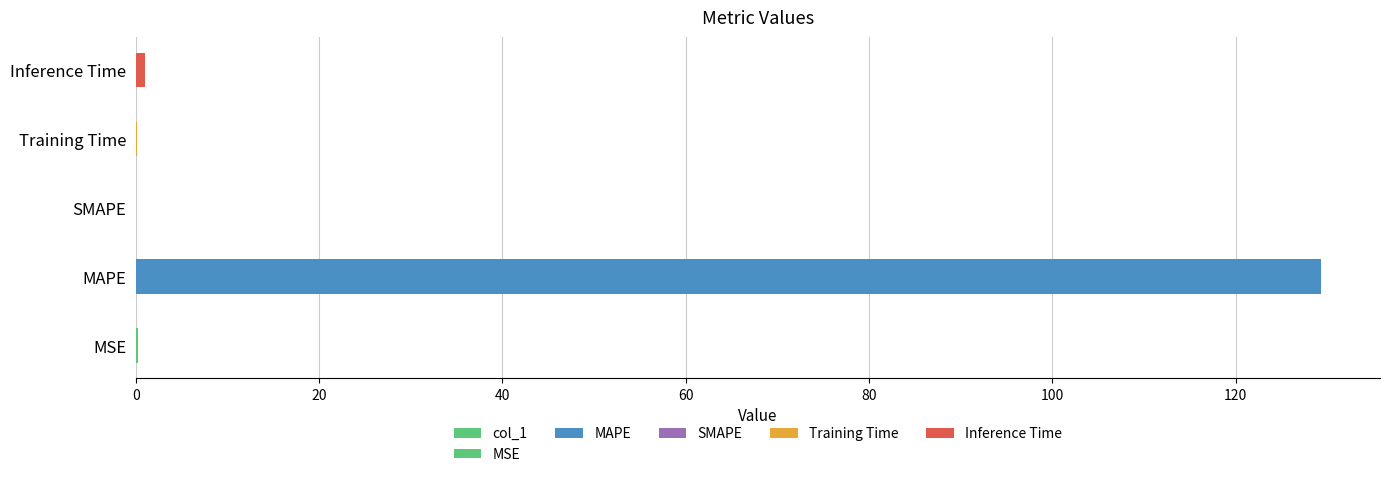

How many bars are there in total?

5